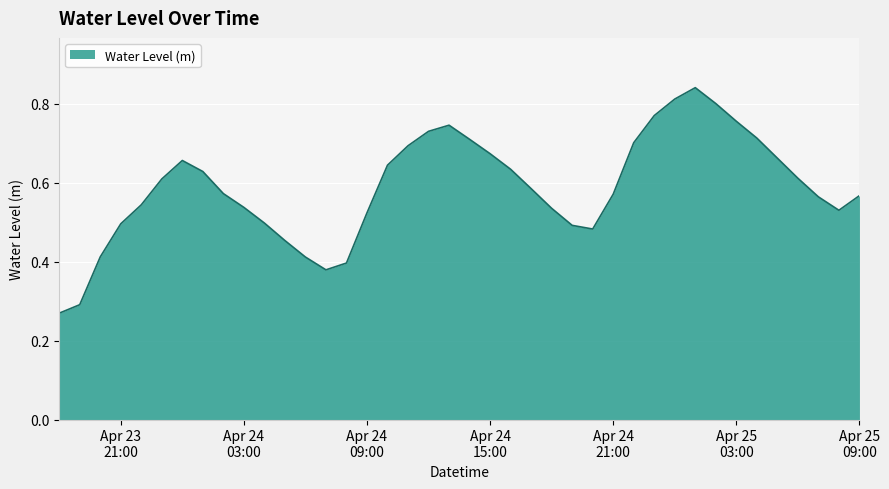

What is the maximum value shown in the chart?

0.8